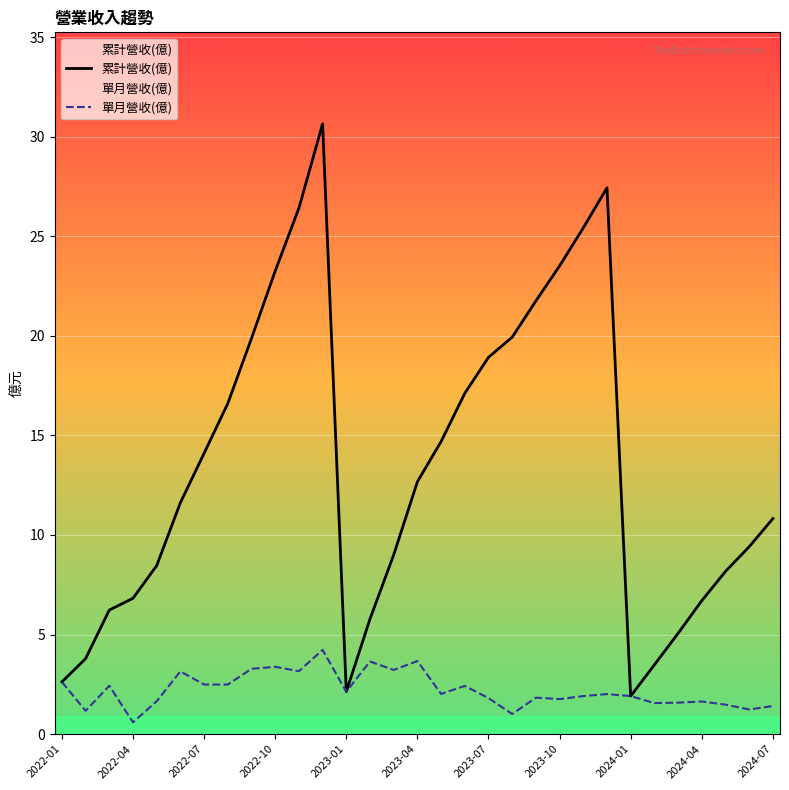

The value of 單月營收(億) at 2023-04 is 3.7. True or false?

True